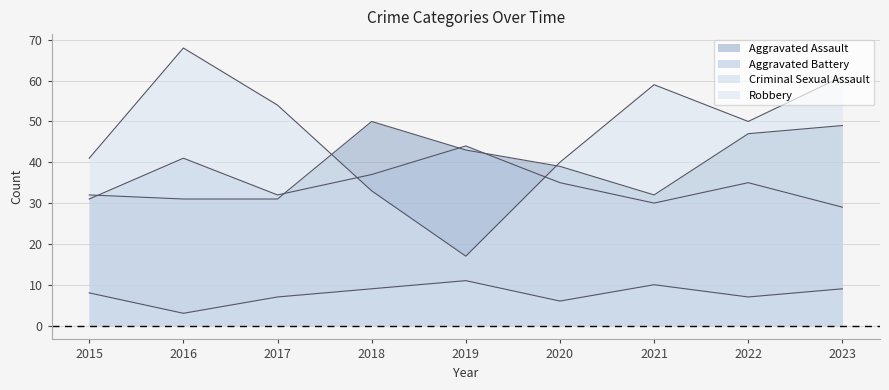

Reading left to right, what are all the values shown in this chart?

Aggravated Assault: 32	31	31	50	43	39	32	47	49
Aggravated Battery: 31	41	32	37	44	35	30	35	29
Criminal Sexual Assault: 8	3	7	9	11	6	10	7	9
Robbery: 41	68	54	33	17	40	59	50	61